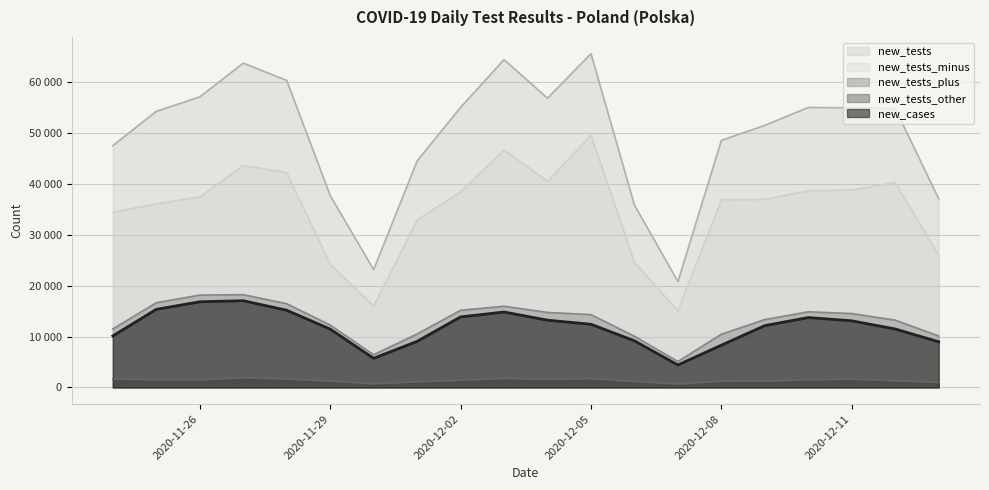

What is the sum of all new_tests_other values?

27312